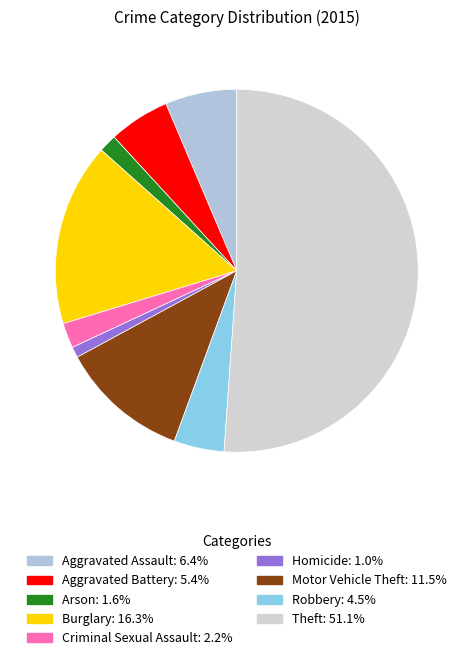

To the nearest percent, what percentage of the pie is Burglary?

16%